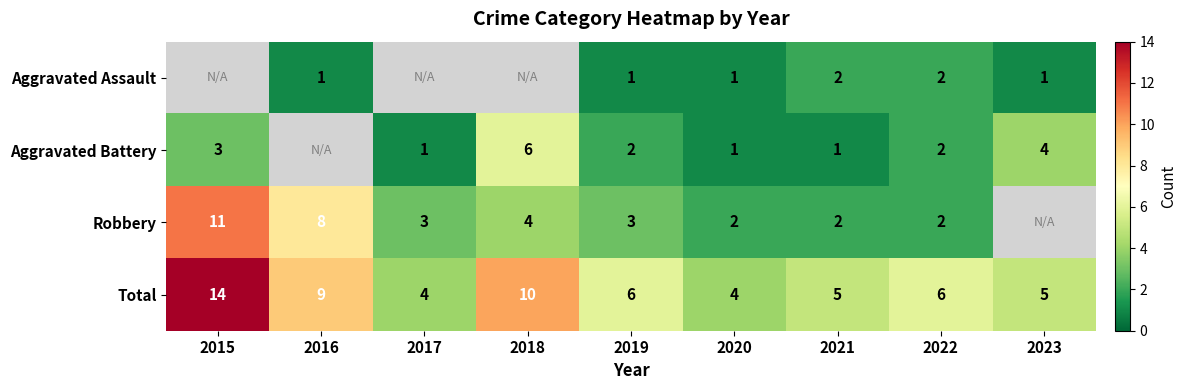

Where is Total nearest to the value 9?

2016